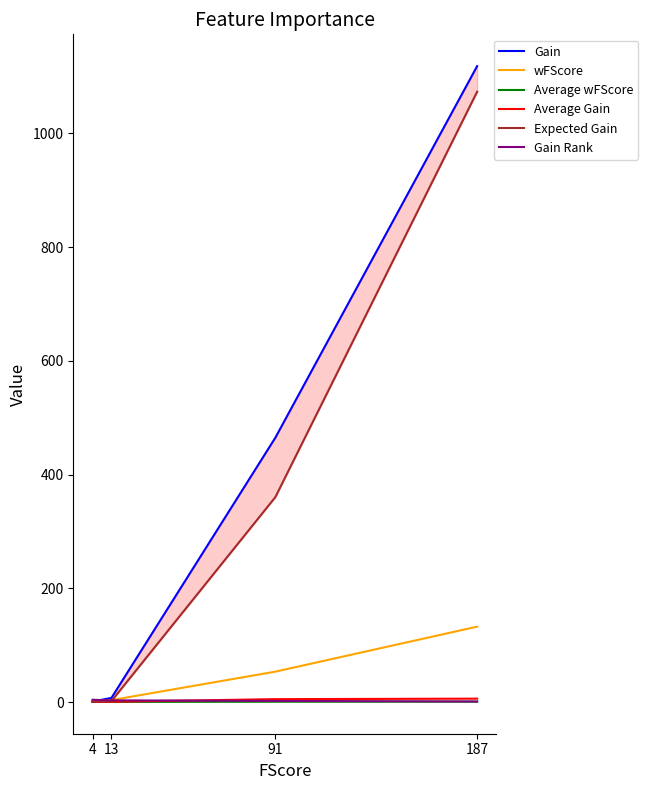

The value of wFScore at 4 is 0.7. True or false?

False